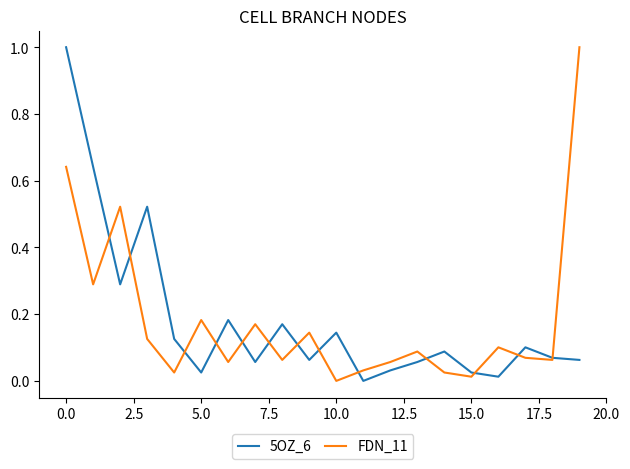

What is the maximum value for FDN_11?

1.0